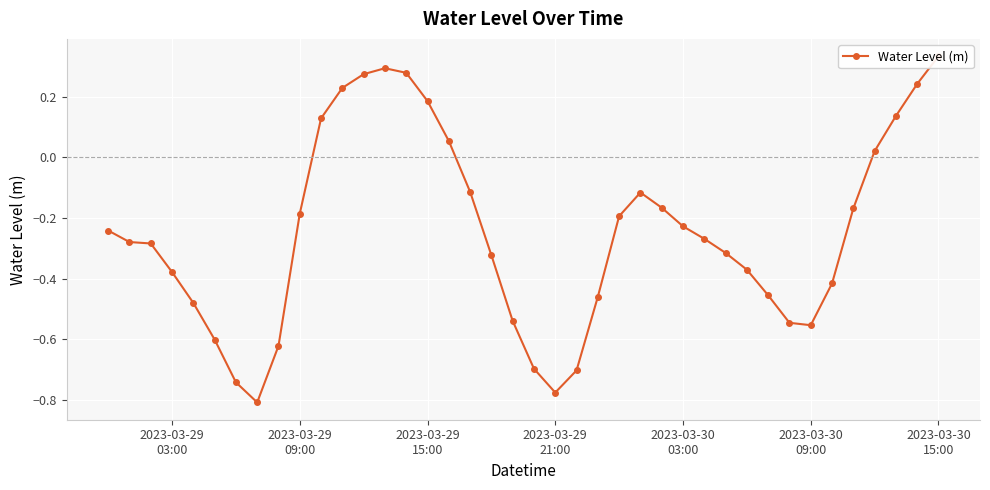

True or false: the data has more than 0 interior local peaks.

True